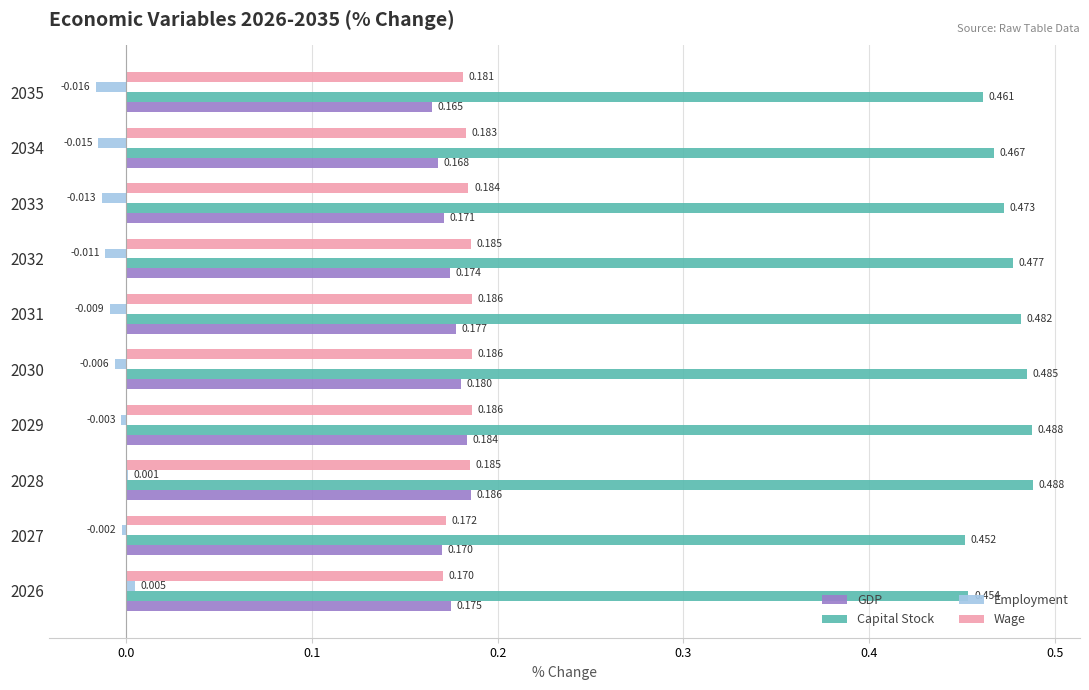

Which series changed the most between 2026 and 2029?

Capital Stock